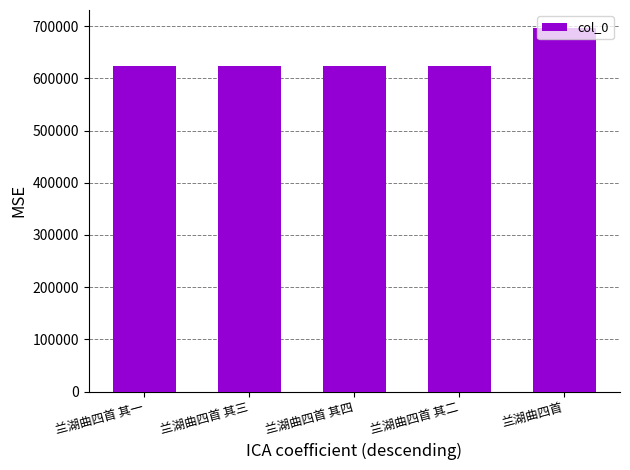

What is the difference between the maximum and minimum values?

72135